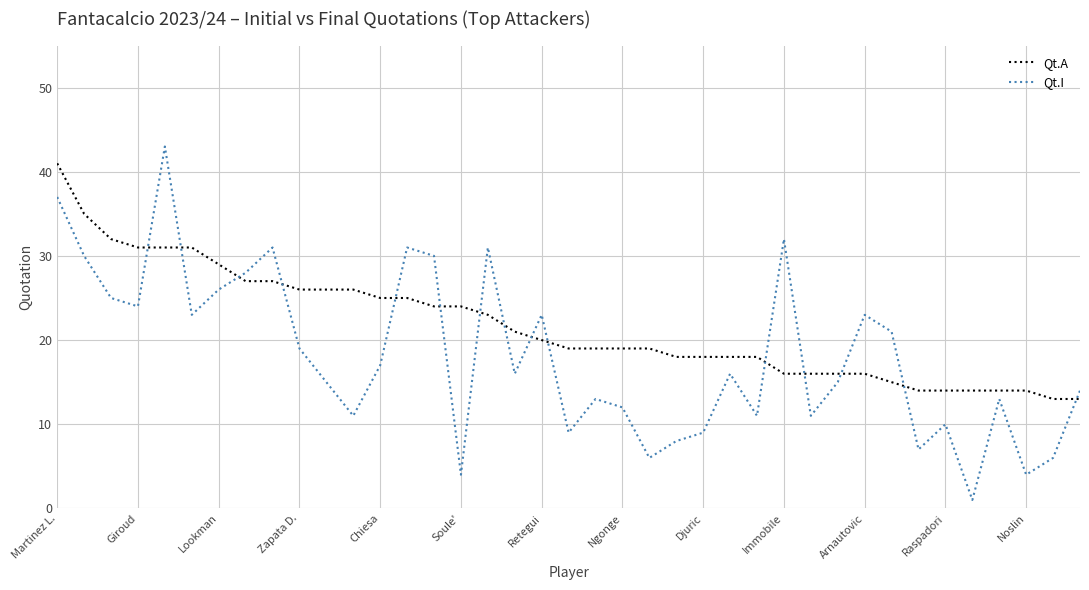

What are all the series names shown in the legend?

Qt.A, Qt.I